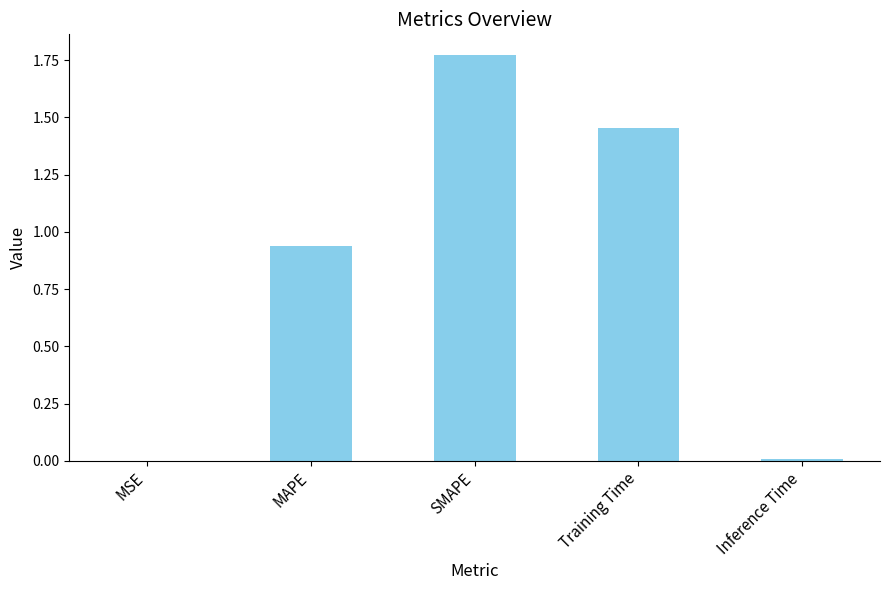

True or false: the data shows 2.5 at SMAPE.

False